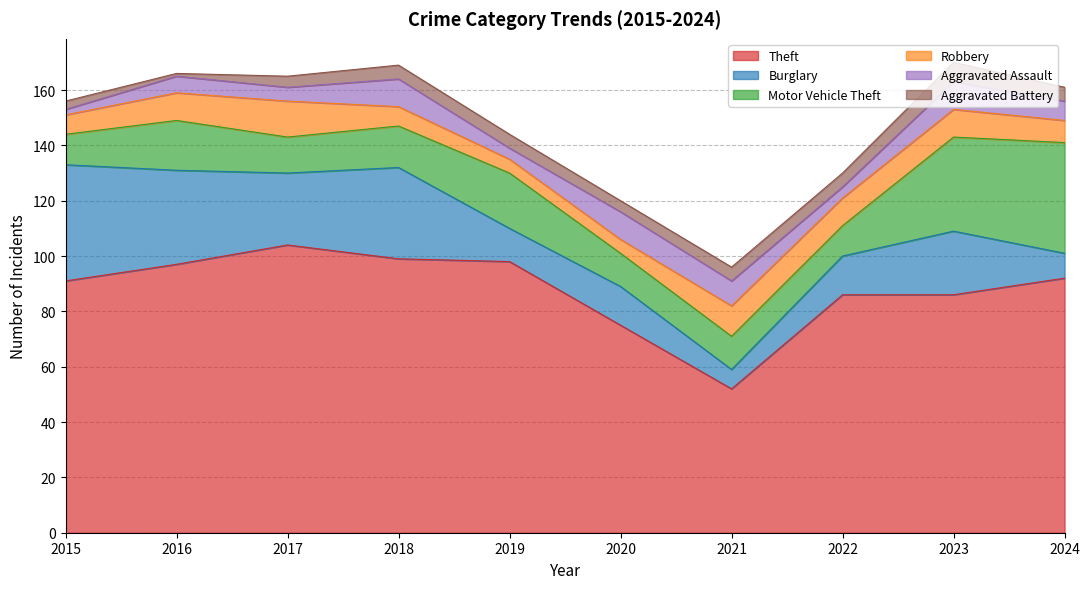

What is the difference between the second highest and minimum values in the Aggravated Assault series?

8